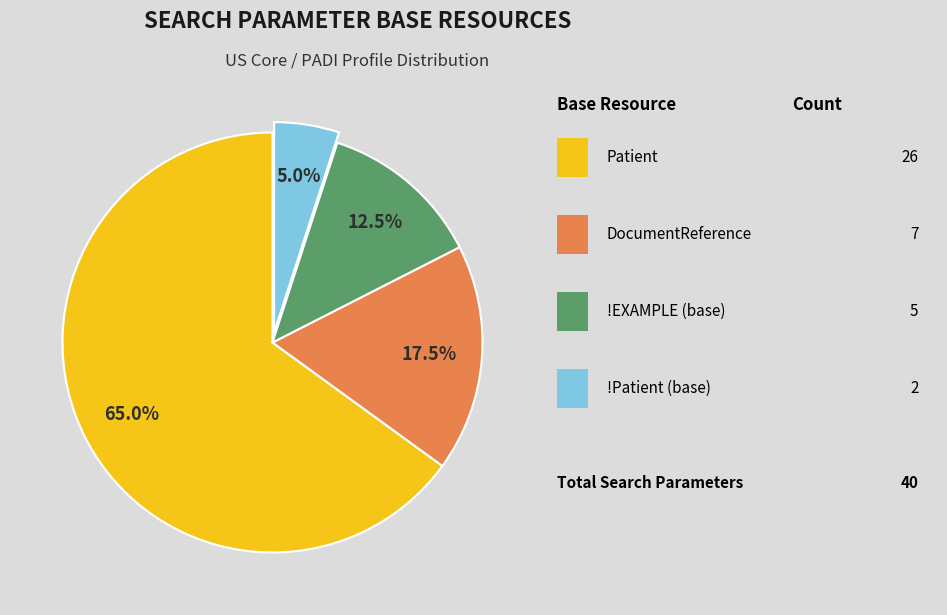

Is there a majority slice in this chart?

Yes